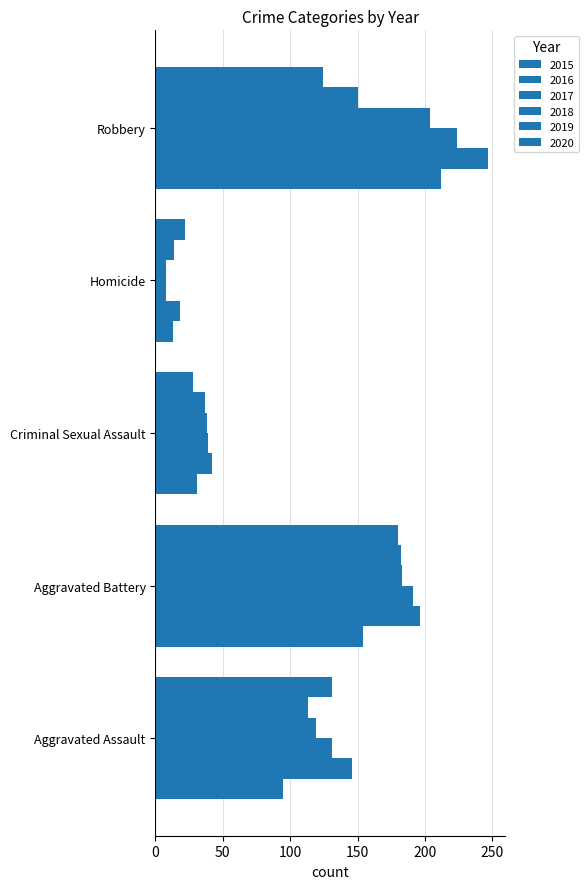

How many data points does each series have?

5